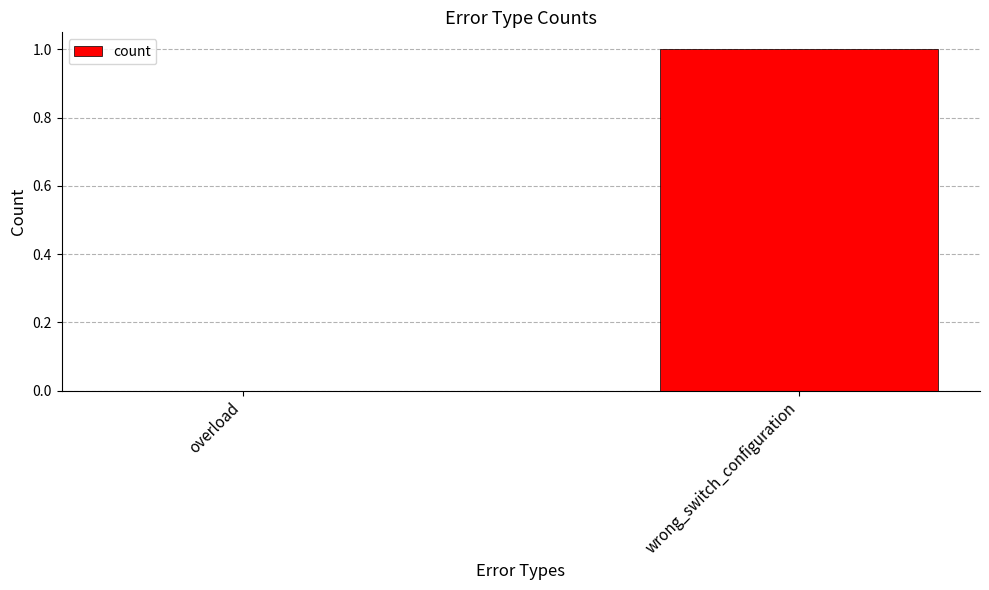

The chart shows a value of 2 at wrong_switch_configuration. True or false?

False